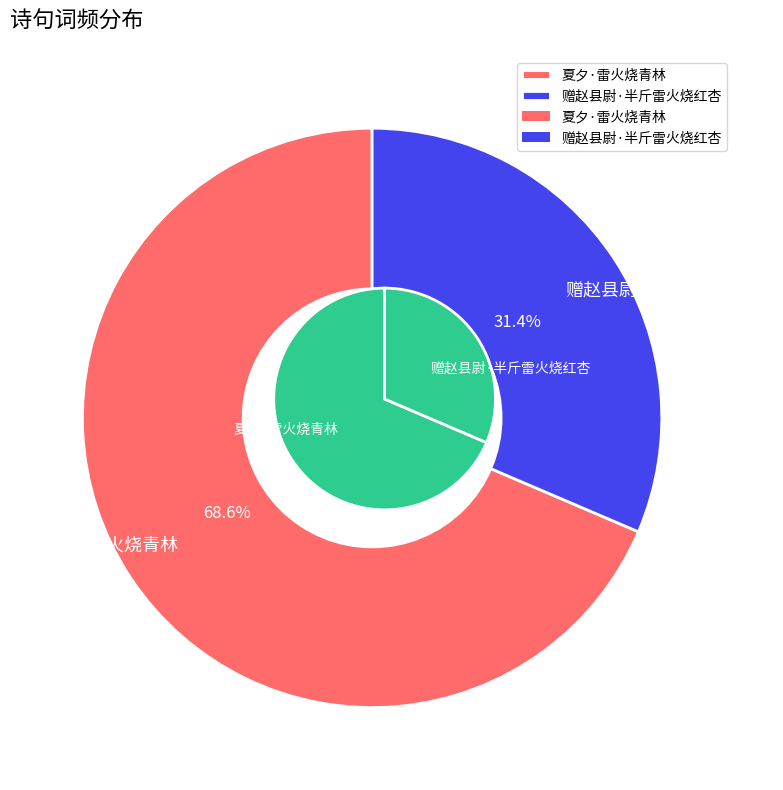

To the nearest percent, what percentage of the pie is 赠赵县尉·半斤雷火烧红杏?

31%